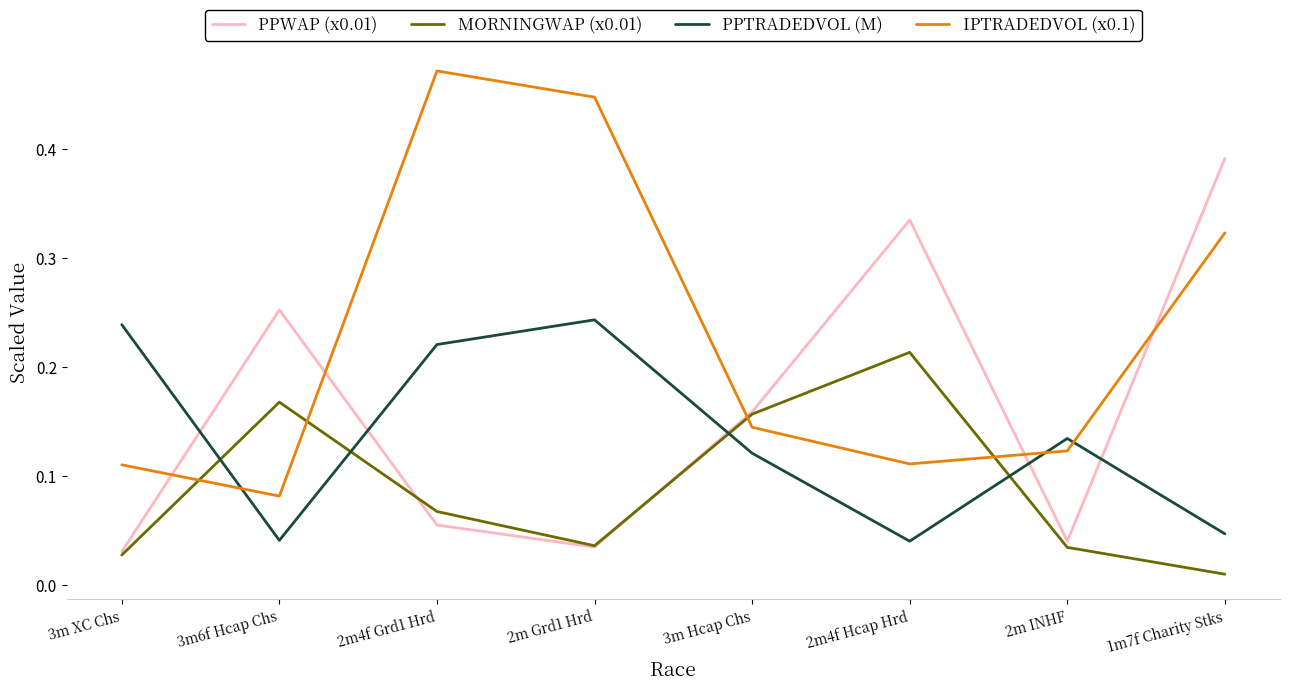

The MORNINGWAP (x0.01) series shows 0.3 at 2m4f Hcap Hrd. True or false?

False